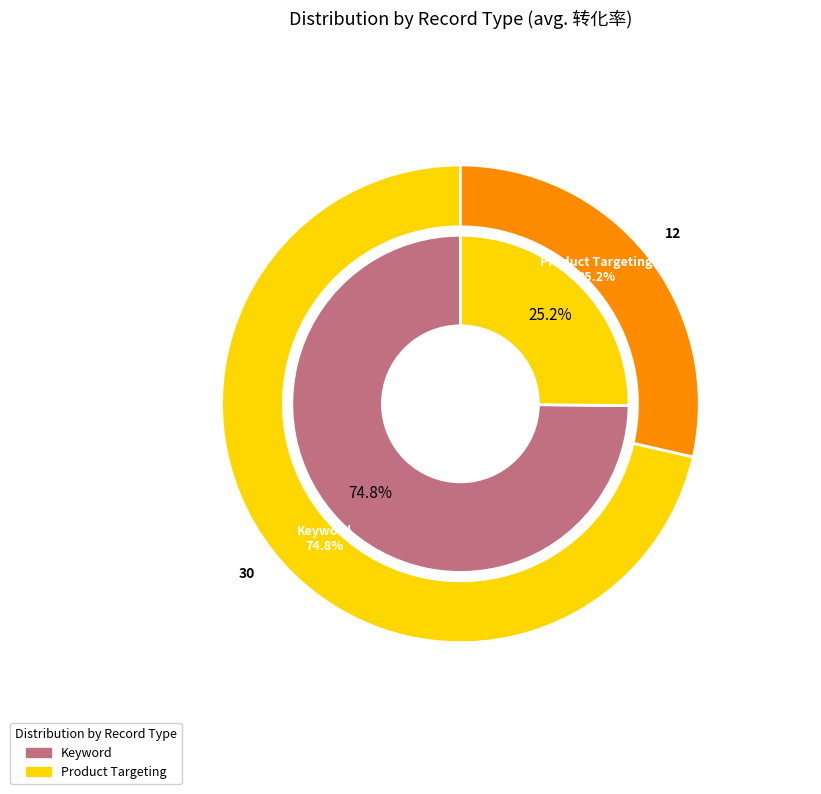

Rank the categories by value from lowest to highest.

Product Targeting, Keyword